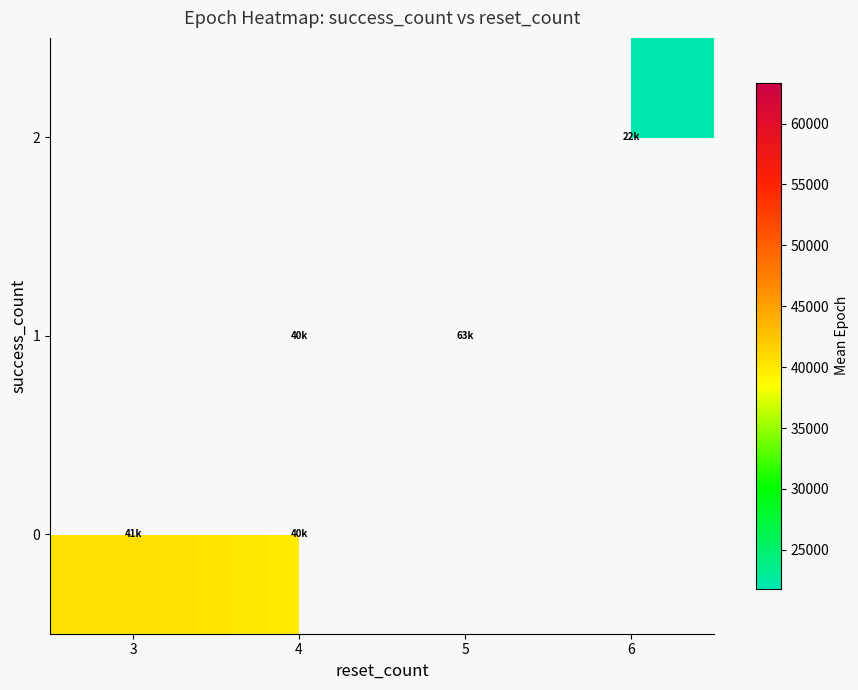

Is the value of 1 at 5 greater than the value of 2 at 6?

Yes